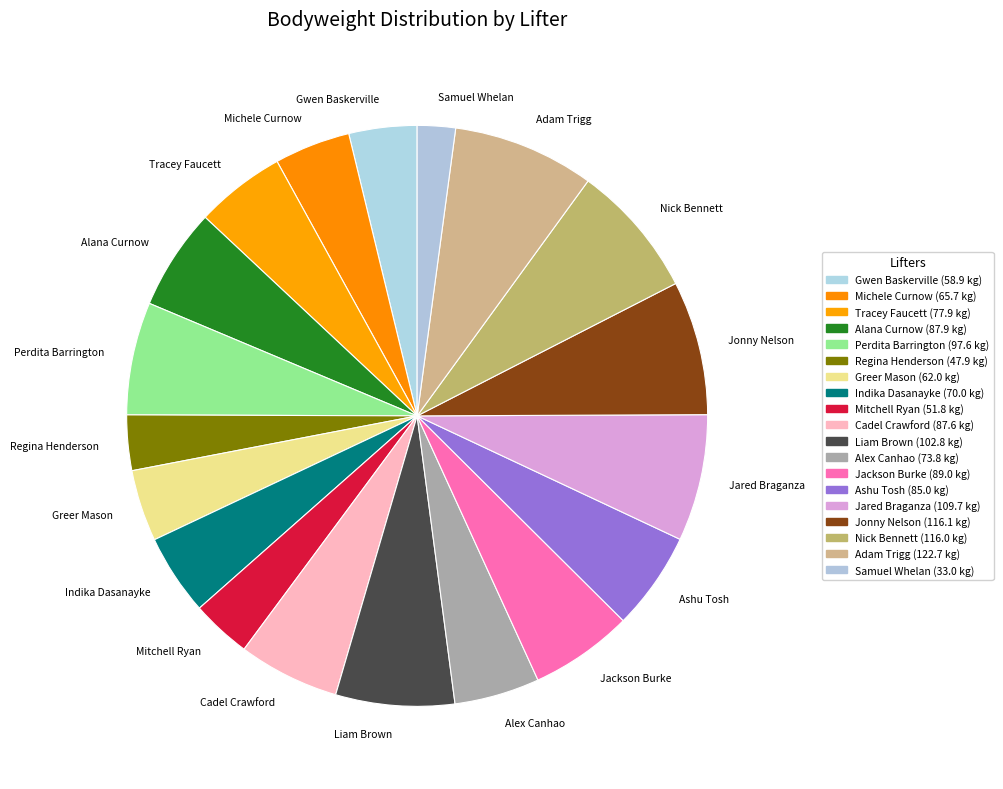

Which slice is the smallest?

Samuel Whelan